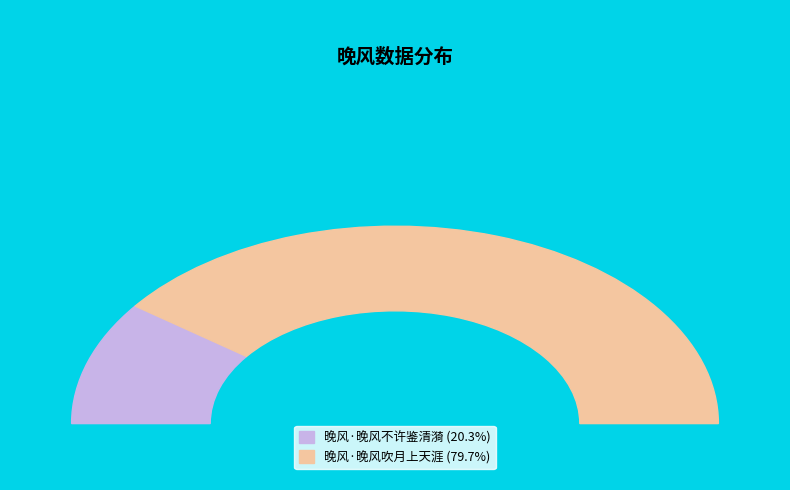

What percentage is the 晚风·晚风吹月上天涯 slice, to the nearest percent?

80%